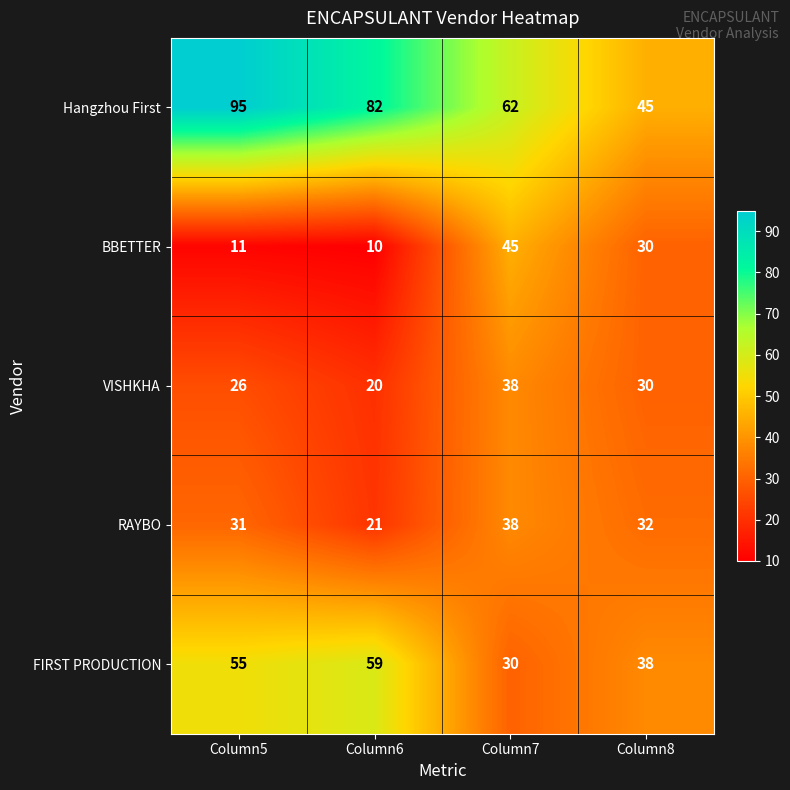

What is the difference between the second highest and minimum values in the BBETTER series?

20